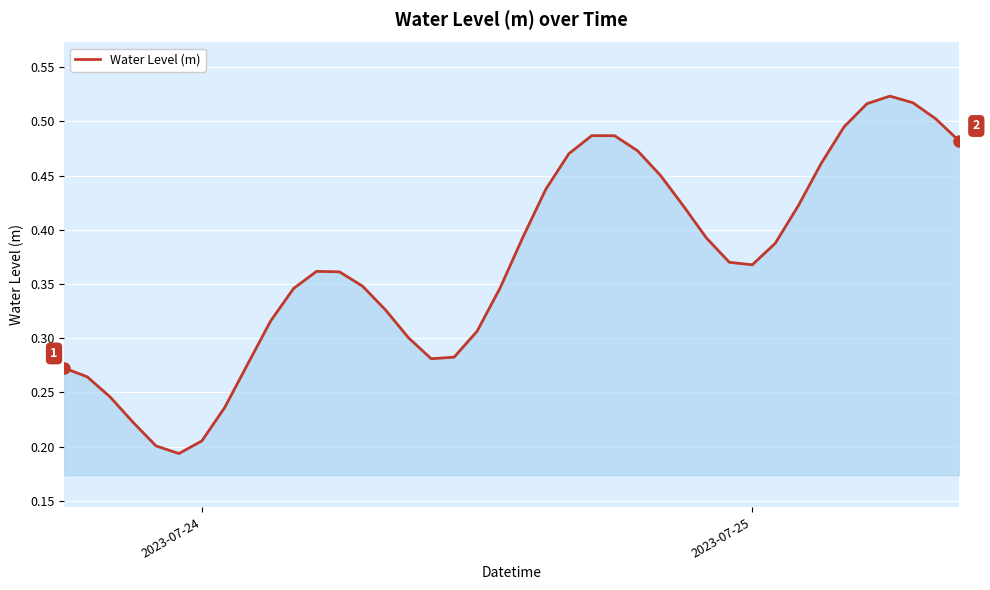

Does the chart have visible grid lines?

Yes